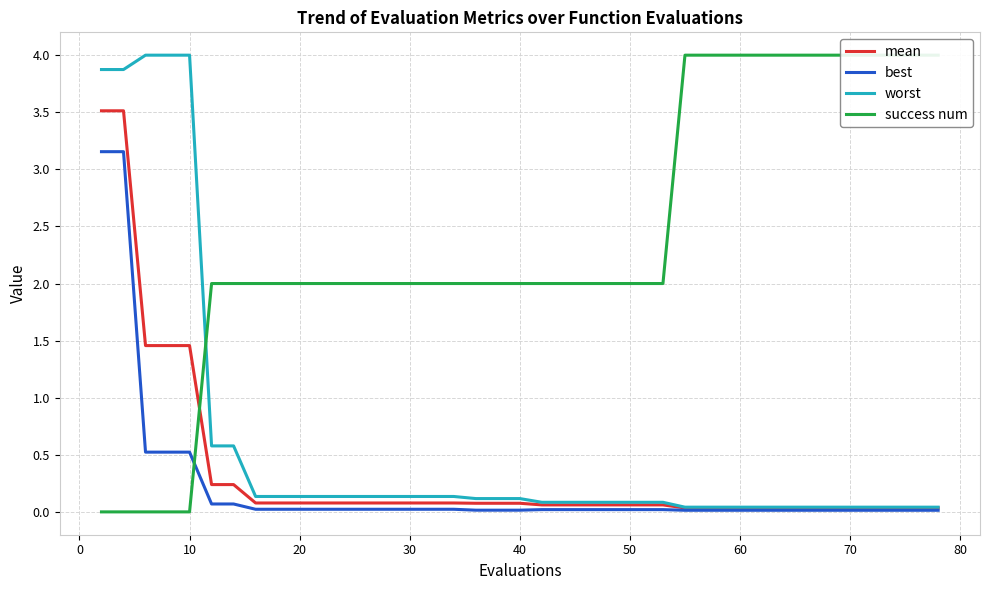

What is the highest value of the mean series?

3.5